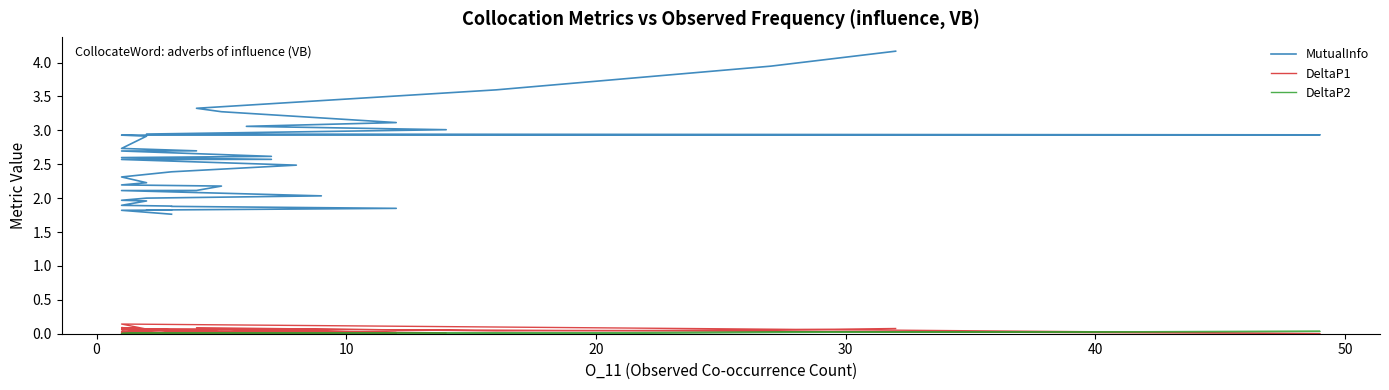

True or false: DeltaP1 and DeltaP2 cross at least once.

True